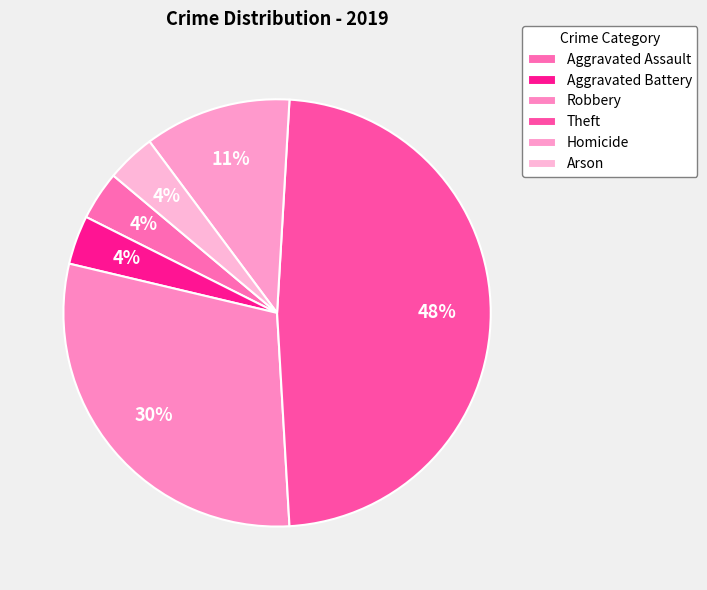

True or false: Aggravated Battery accounts for 1% of the total.

False